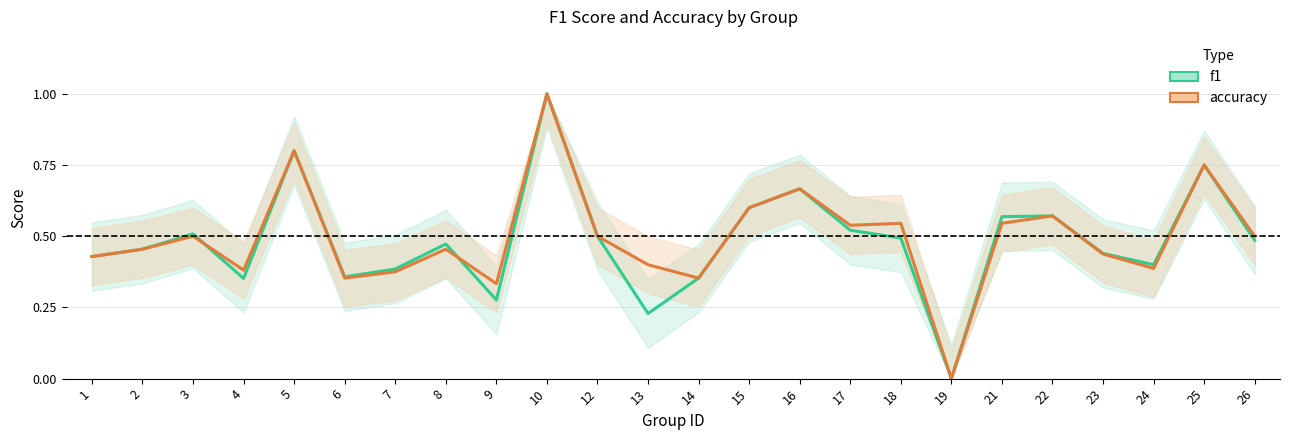

At how many categories does at least one series exceed 0?

23